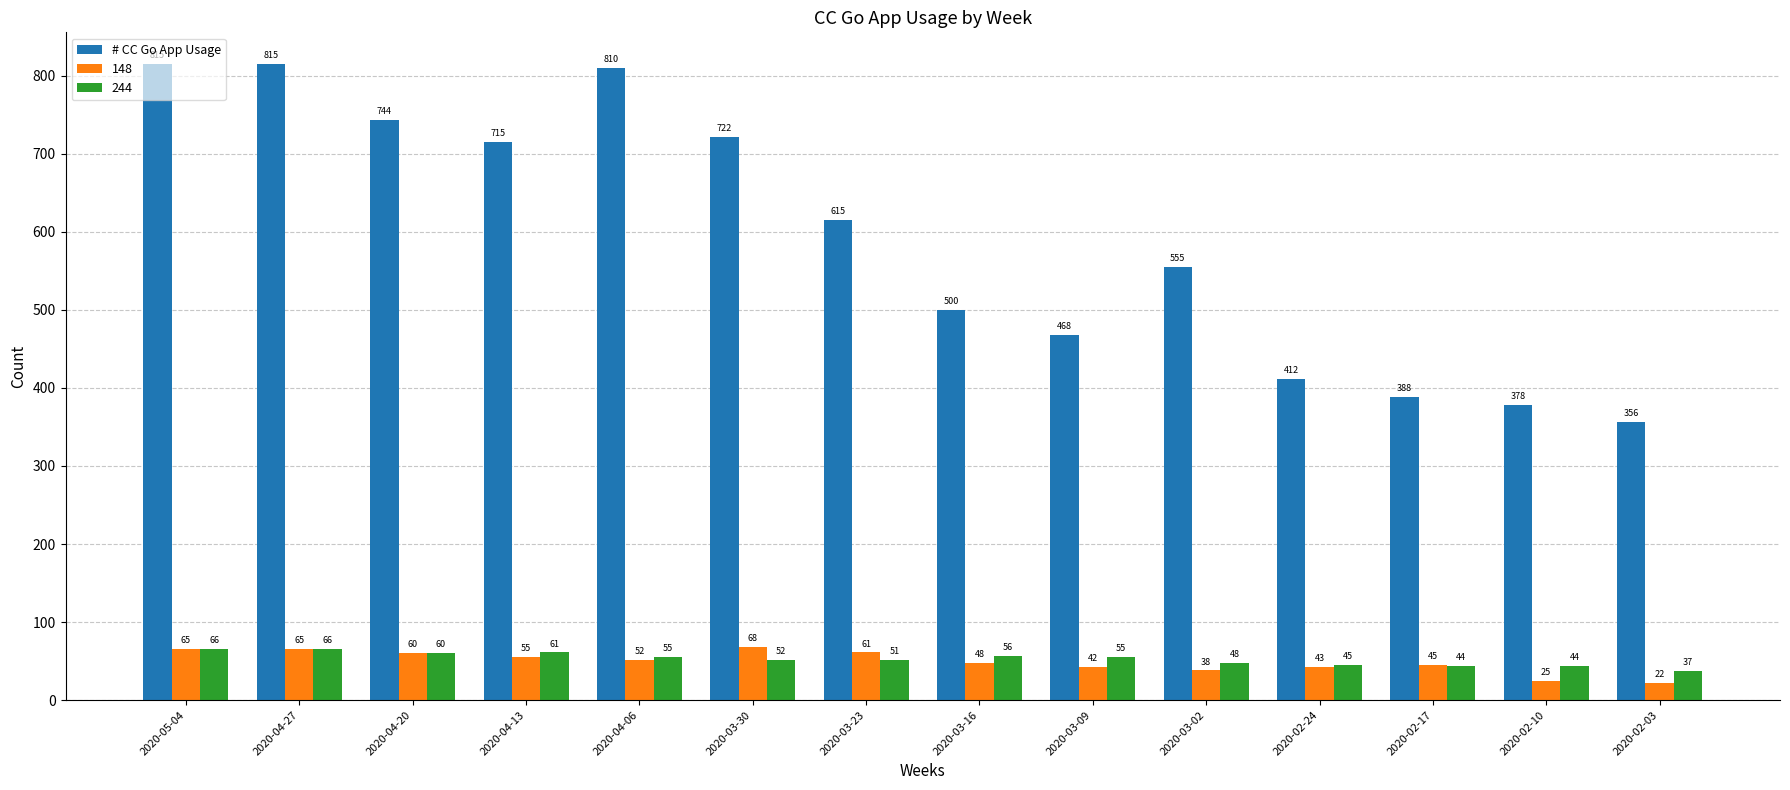

Read the 244 value at 2020-05-04, to the nearest 5.

65